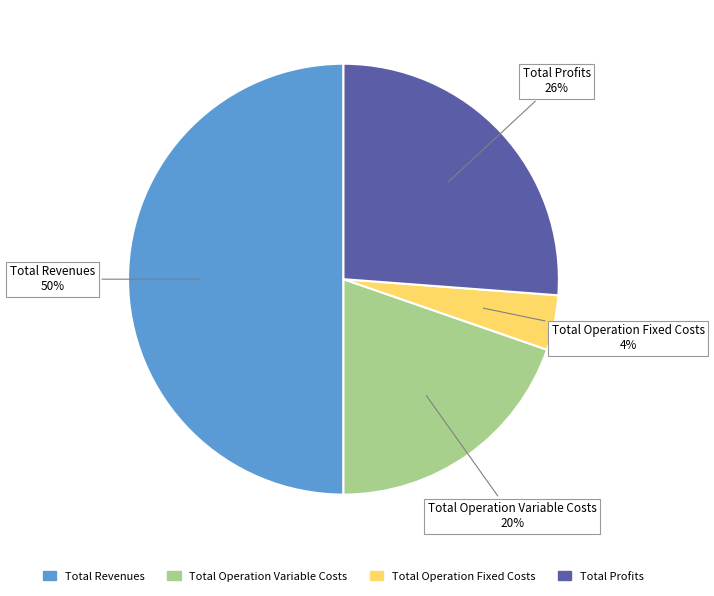

Count the number of slices in the pie.

4